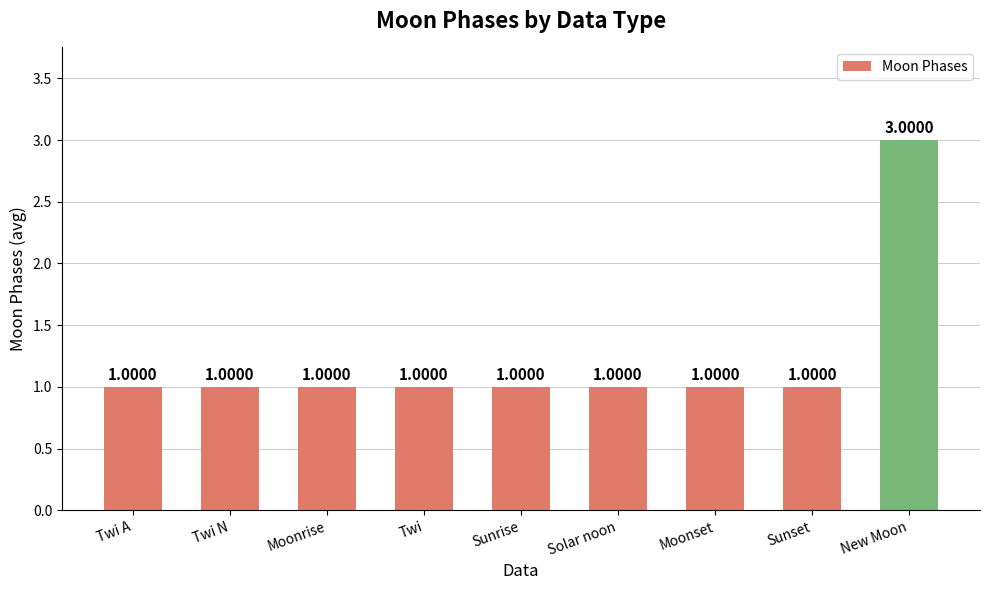

Reading left to right, list all the values displayed in this chart.

1	1	1	1	1	1	1	1	3